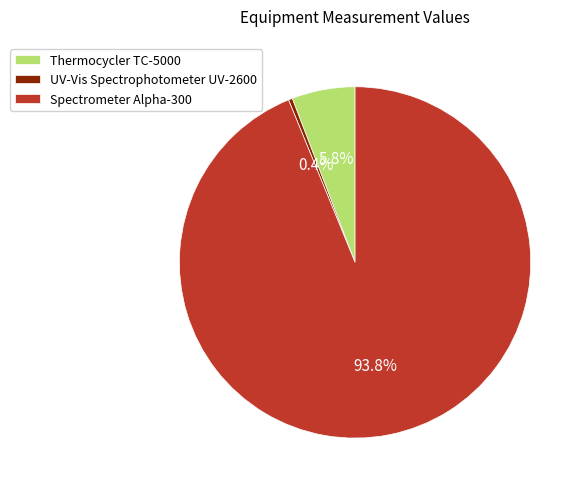

What is the ratio of the value at Thermocycler TC-5000 to the value at UV-Vis Spectrophotometer UV-2600?

16.1